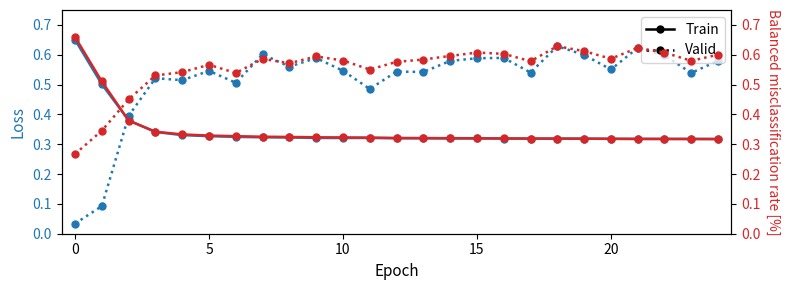

Reading right to left, list all the values displayed in this chart.

Train: 0.3	0.3	0.3	0.3	0.3	0.3	0.3	0.3	0.3	0.3	0.3	0.3	0.3	0.3	0.3	0.3	0.3	0.3	0.3	0.3	0.3	0.3	0.4	0.5	0.7
Valid: 0.6	0.6	0.6	0.6	0.6	0.6	0.6	0.6	0.6	0.6	0.6	0.6	0.6	0.6	0.6	0.6	0.6	0.6	0.5	0.6	0.5	0.5	0.5	0.3	0.3